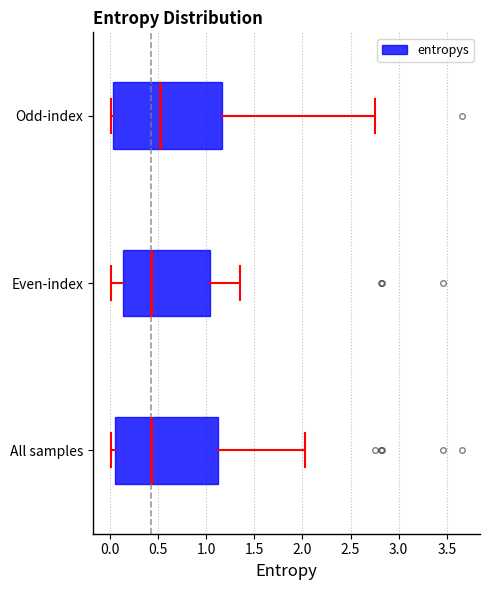

Where is the right edge of the box for Even-index on the x-axis? The values are not printed on the chart, so give them approximately, as read against the axis.

1.05